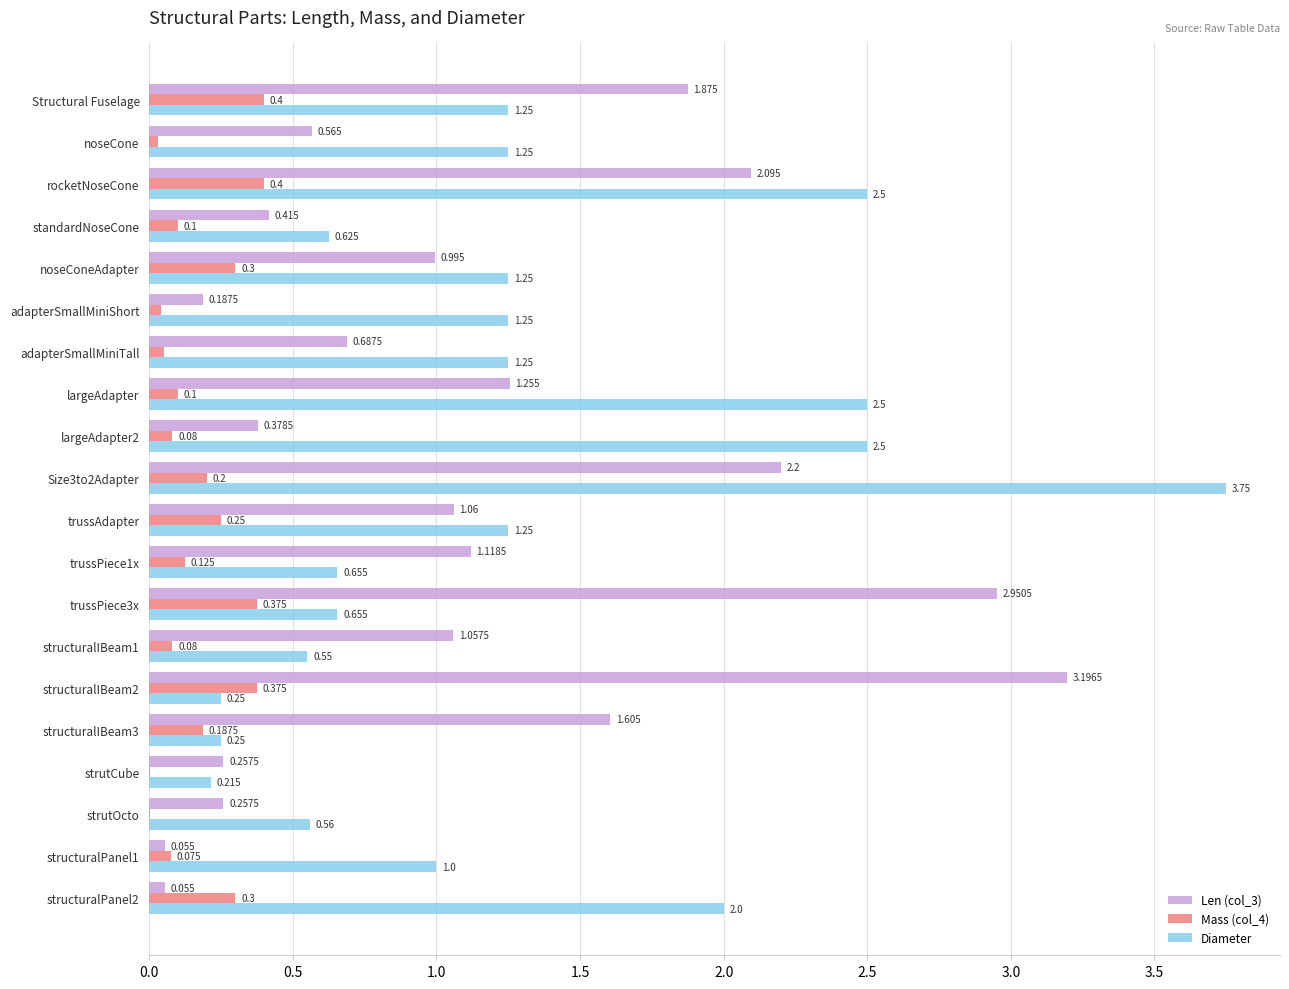

Which series has the largest total across all categories?

Diameter